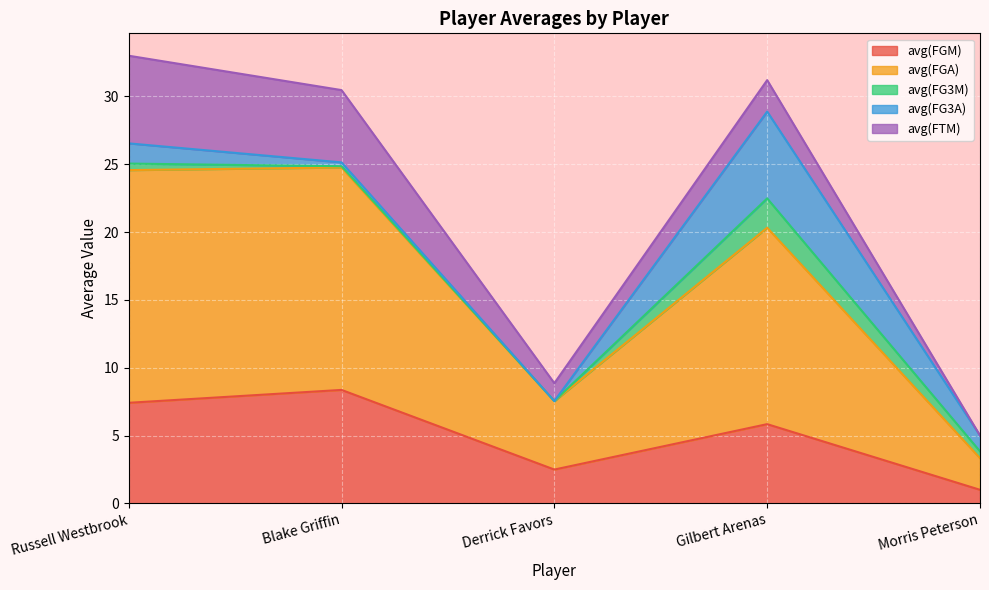

What is the label of the 4th point from the right?

Blake Griffin